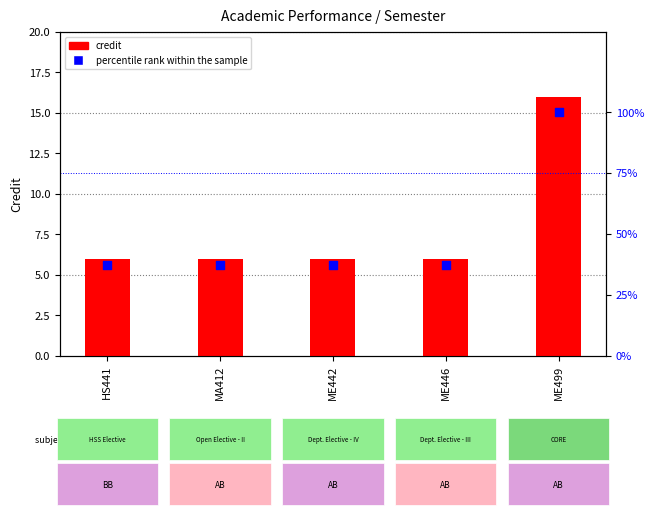

At which category is the sum across all series the highest?

ME499